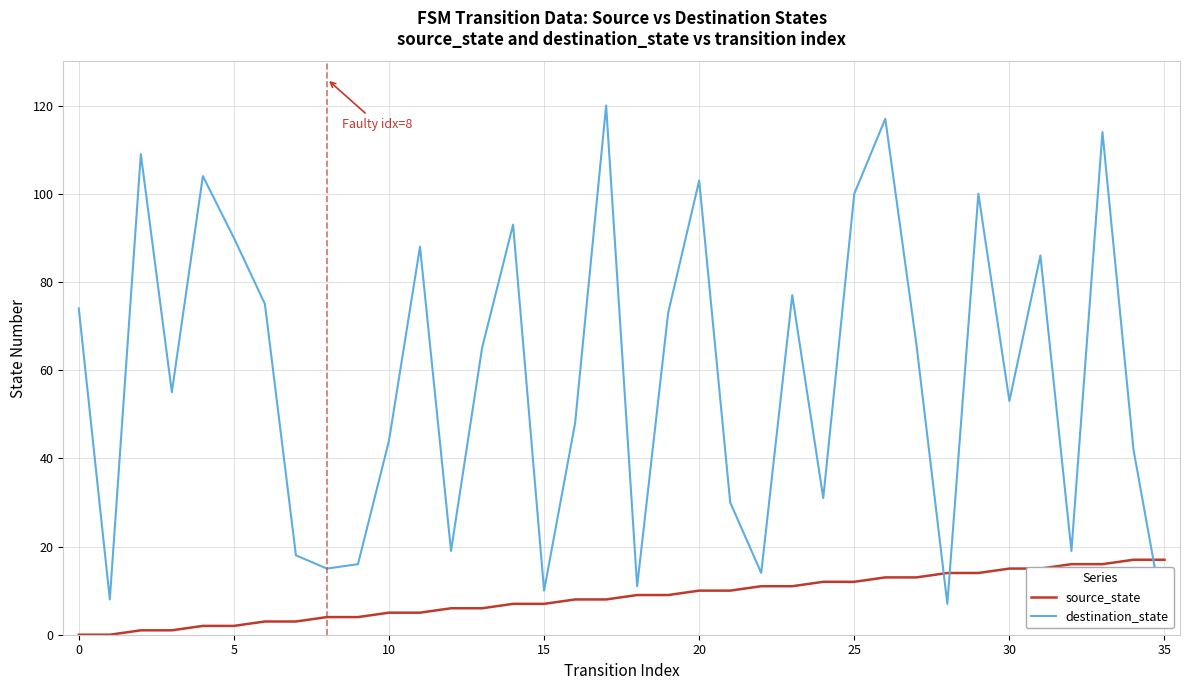

What is the sum of all source_state values?

306